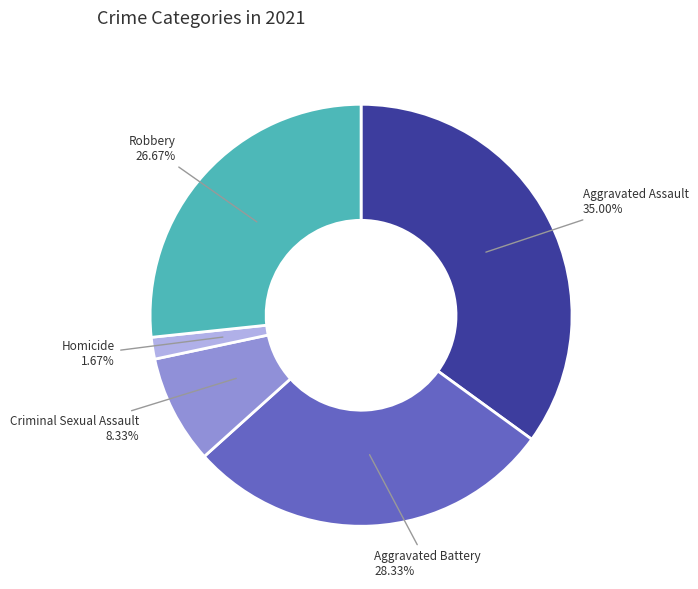

Does any single category account for the majority?

No